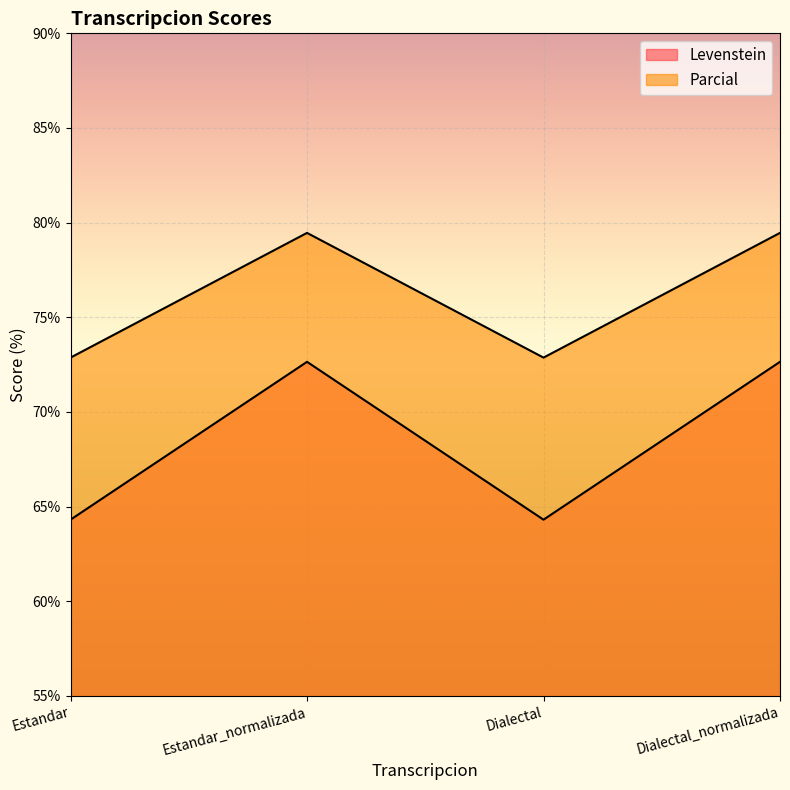

True or false: Levenstein and Parcial intersect in this chart.

False